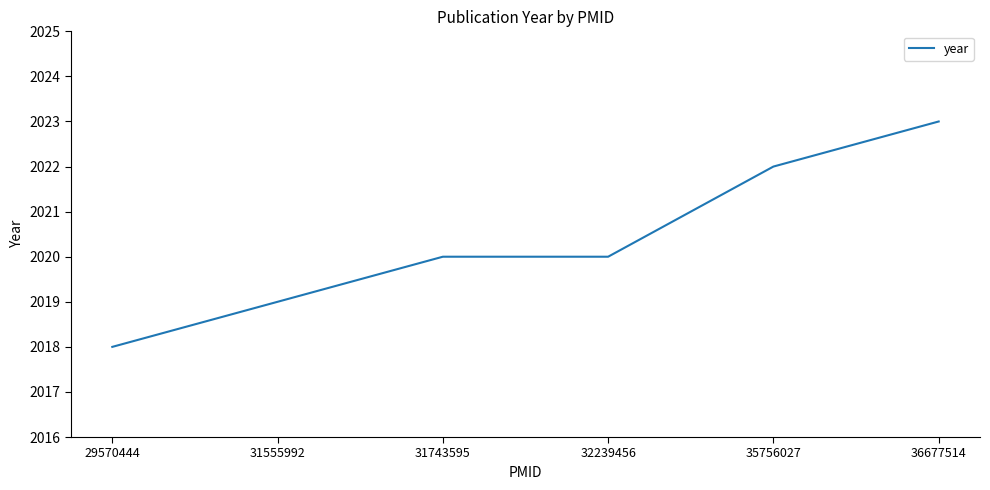

Which category has the highest value across all series?

36677514